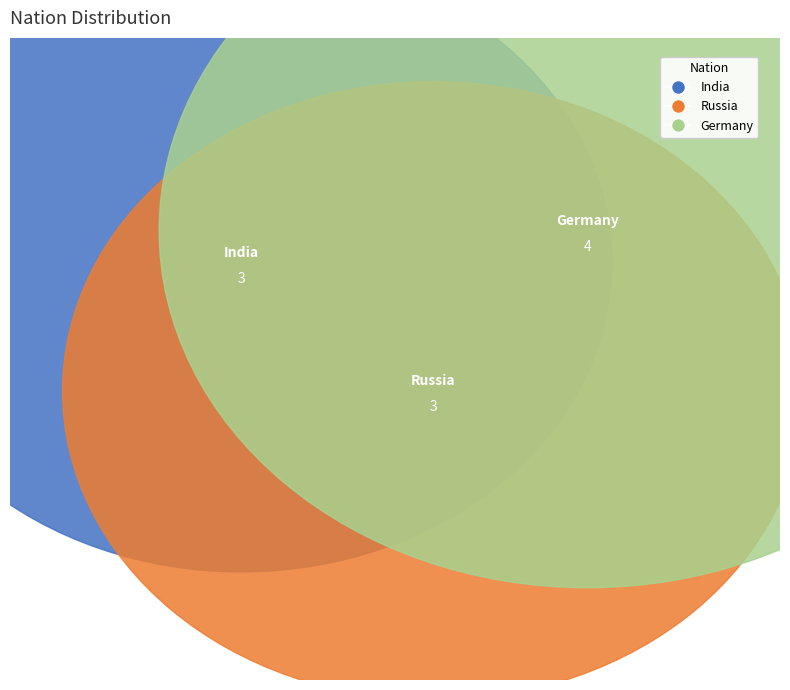

Does any single category account for the majority?

No